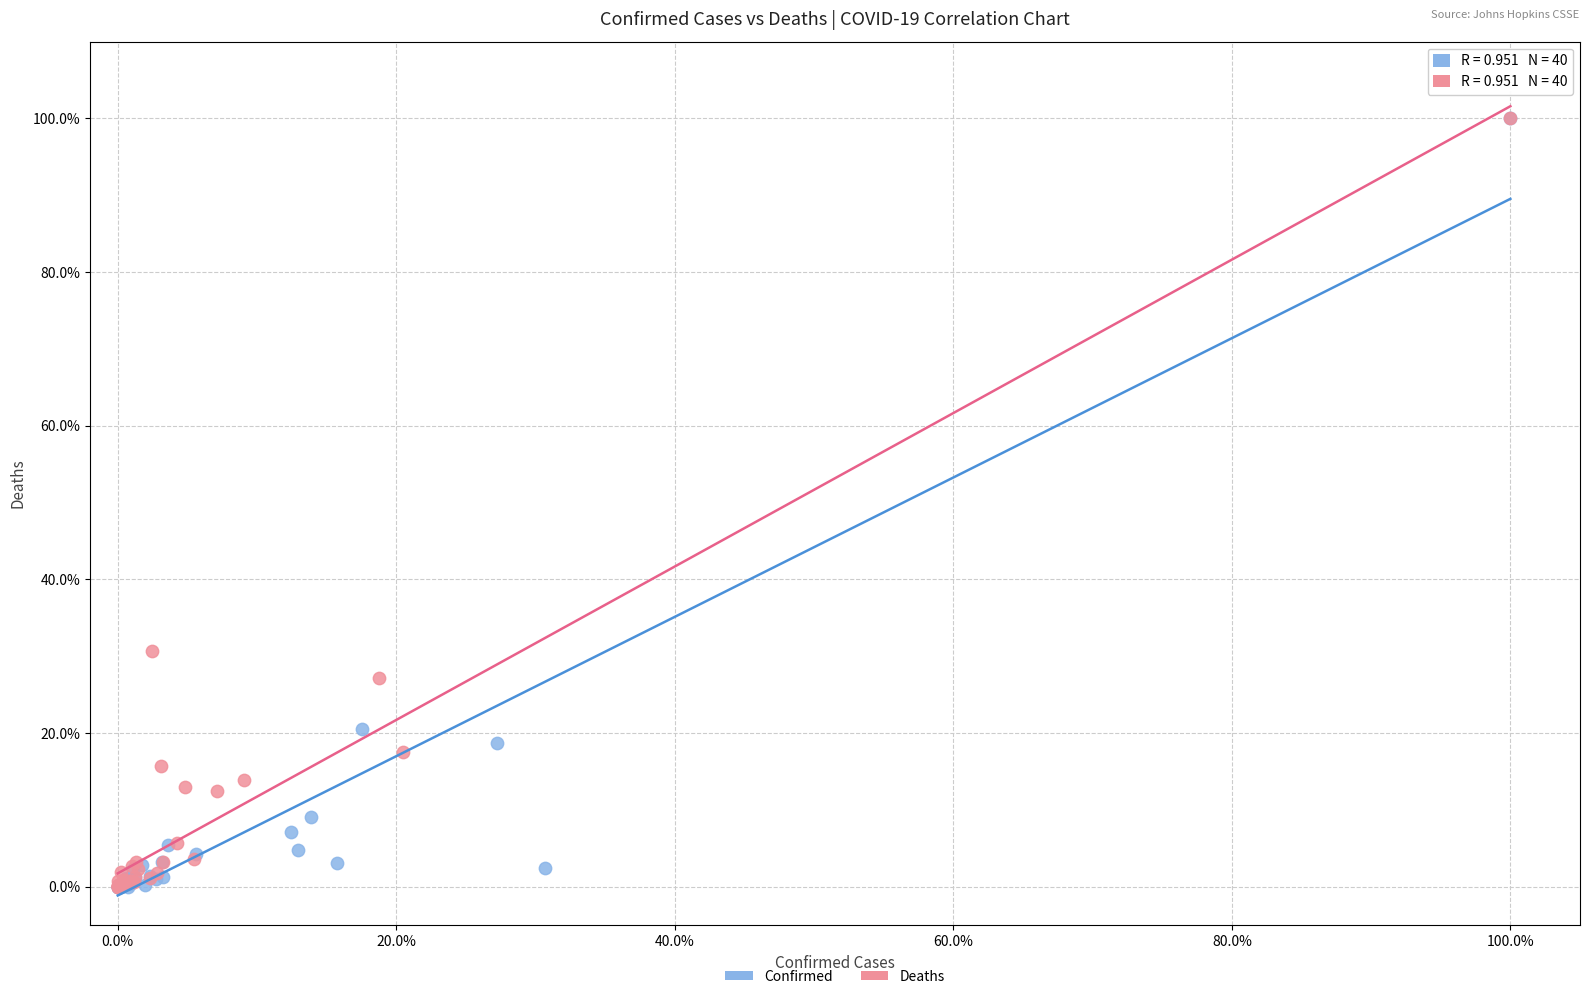

What are all the series names shown in the legend?

Confirmed, Deaths